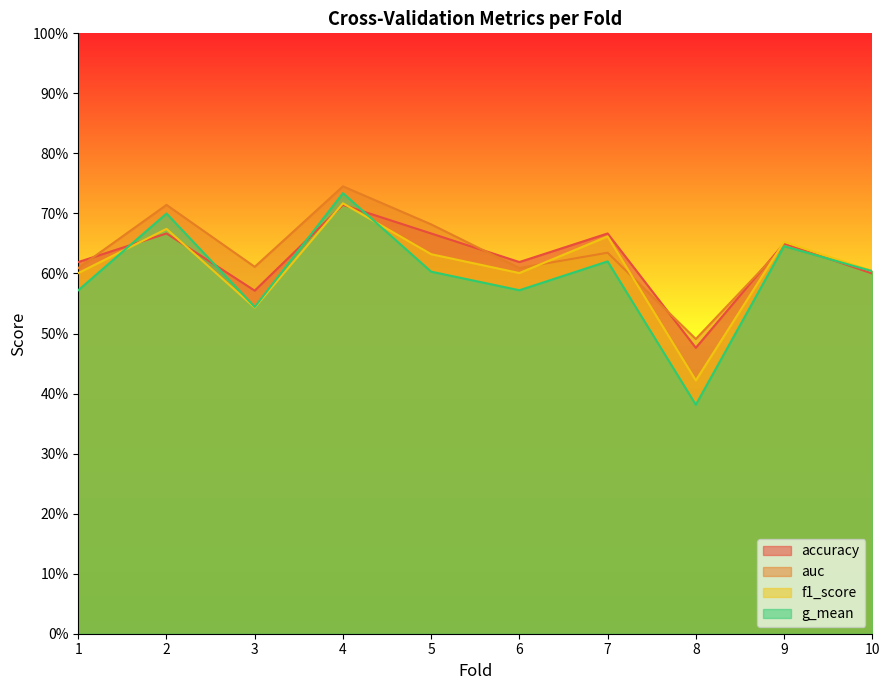

How many data points does each series have?

10